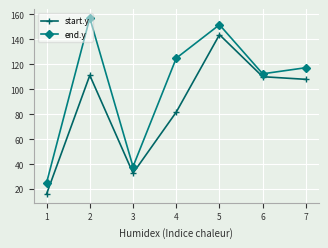

Where does the start.y series first go above 107?

2